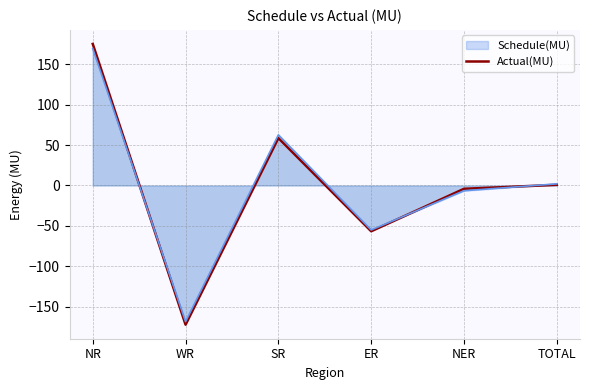

How many values are below zero?

3